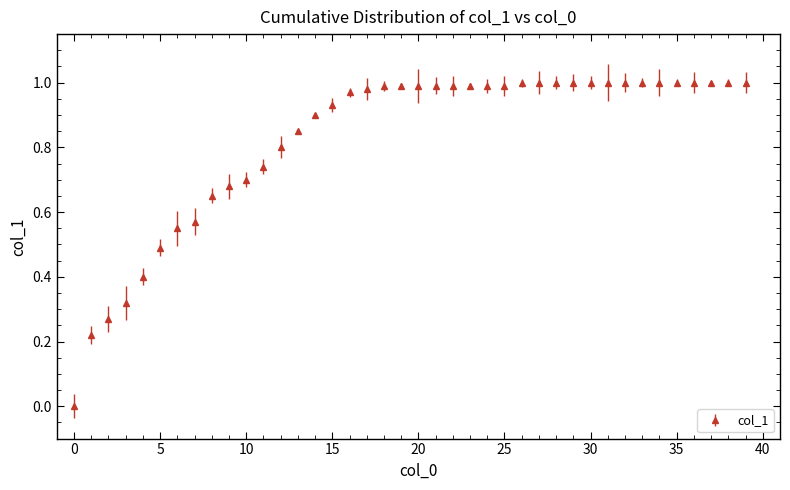

How many categories are shown in the chart?

40